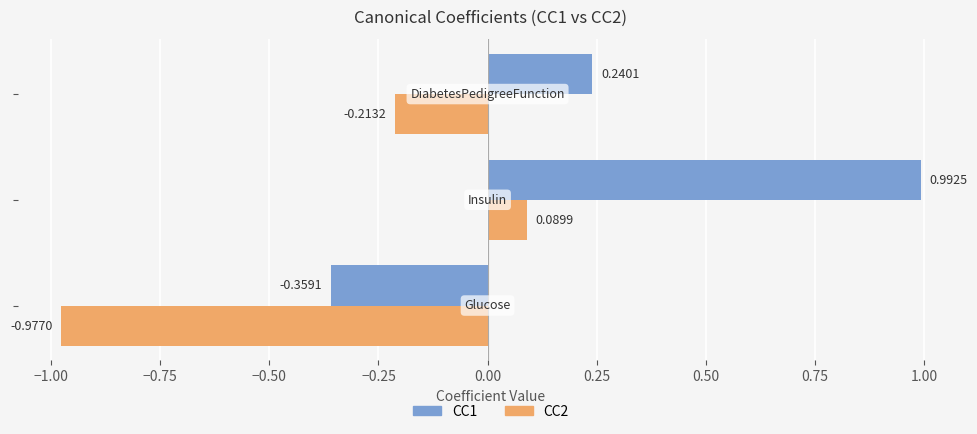

Reading left to right, what are all the values shown in this chart?

CC1: Glucose=-0.4	Insulin=1.0	DiabetesPedigreeFunction=0.2
CC2: Glucose=-1.0	Insulin=0.1	DiabetesPedigreeFunction=-0.2